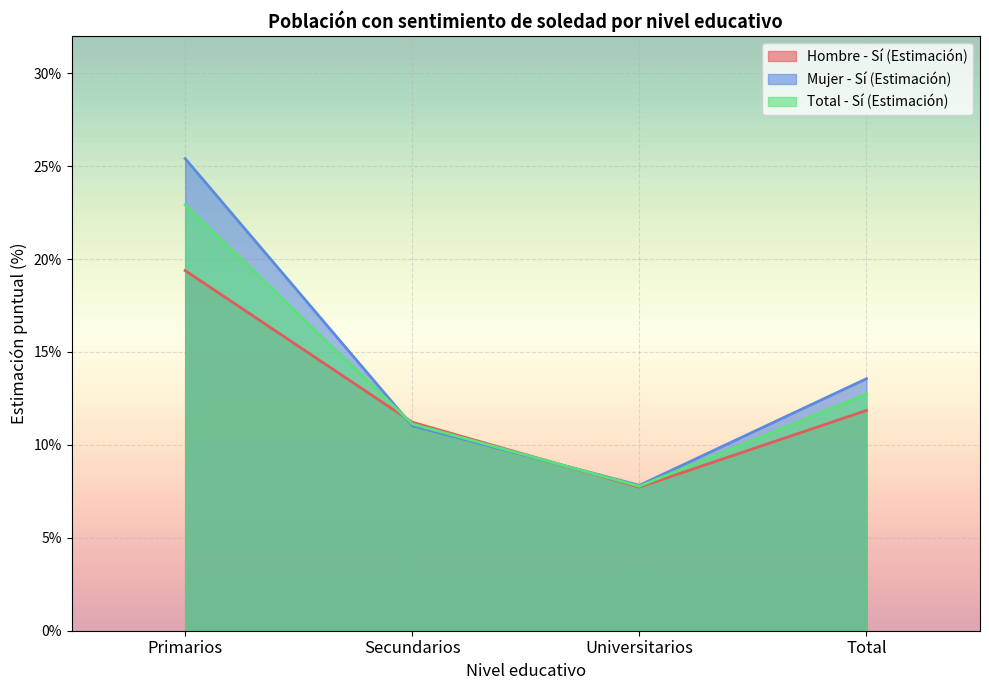

True or false: Hombre - Sí (Estimación) and Total - Sí (Estimación) cross at least once.

True